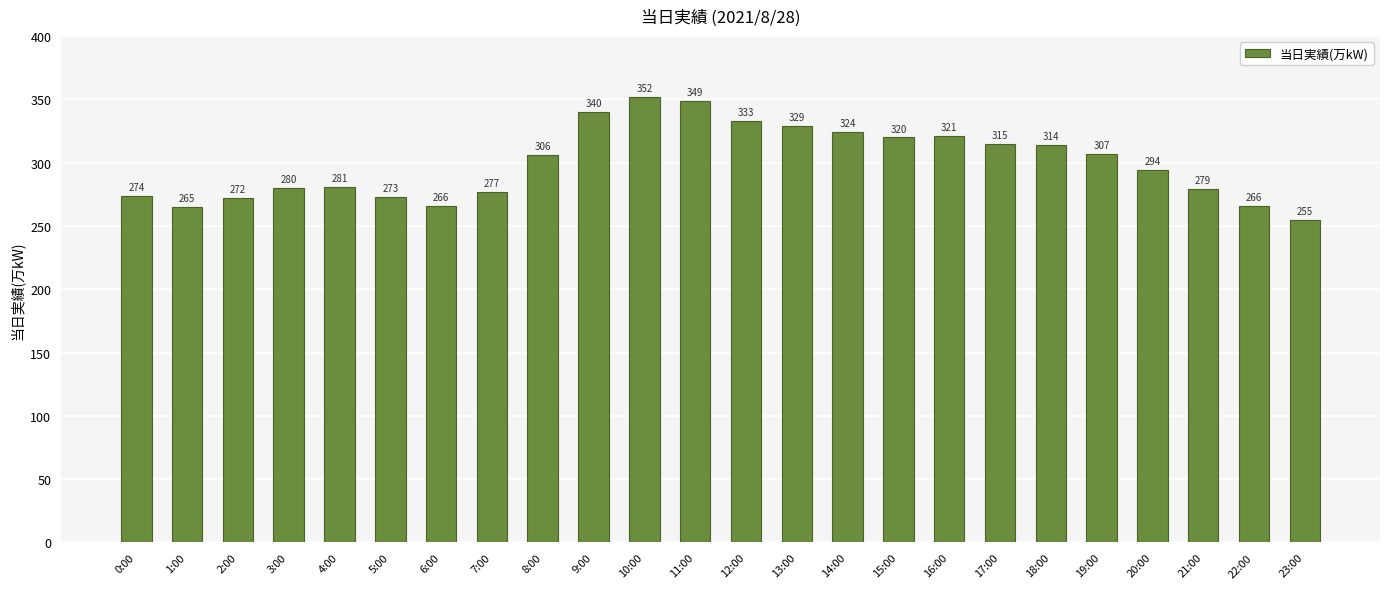

What is the difference between the second highest and minimum values?

94